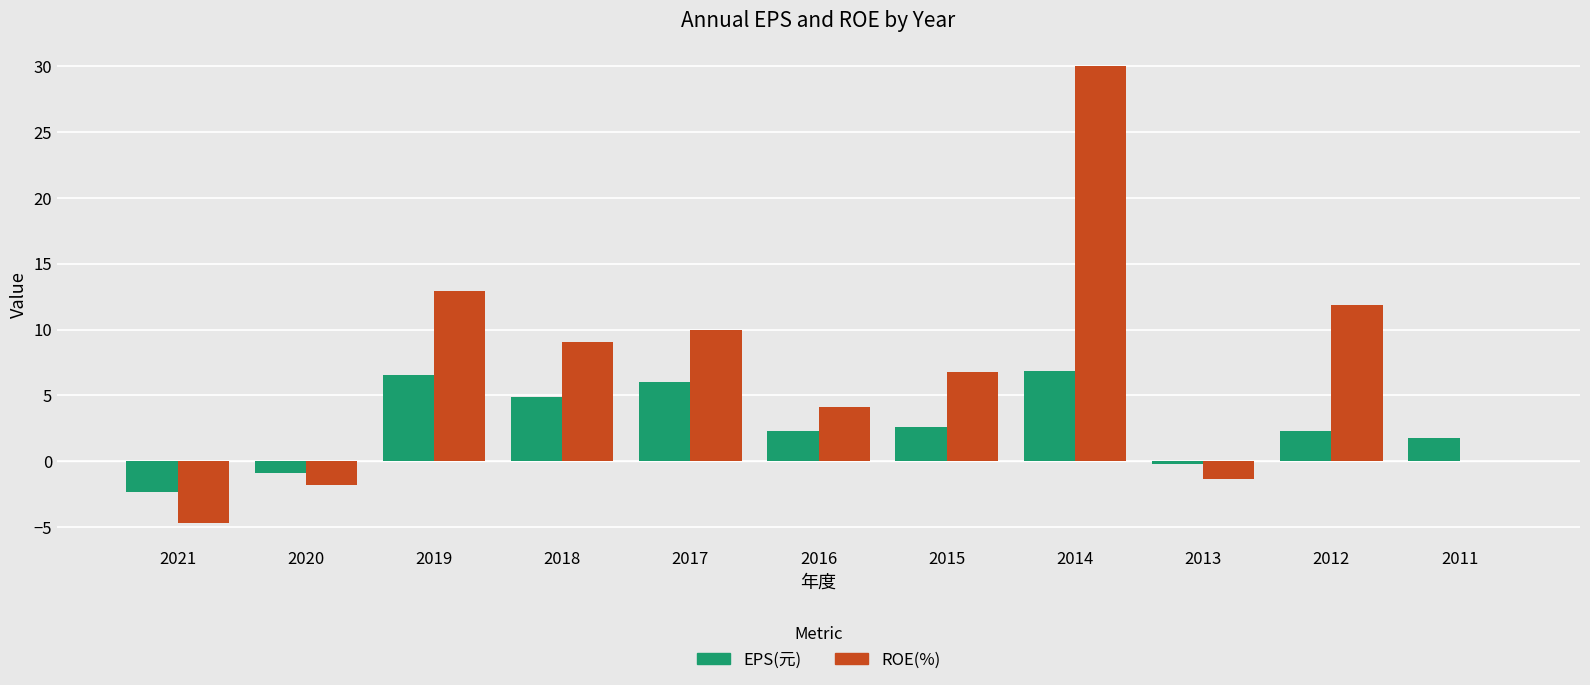

Is the value of EPS(元) at 2014 greater than the value of ROE(%) at 2017?

No